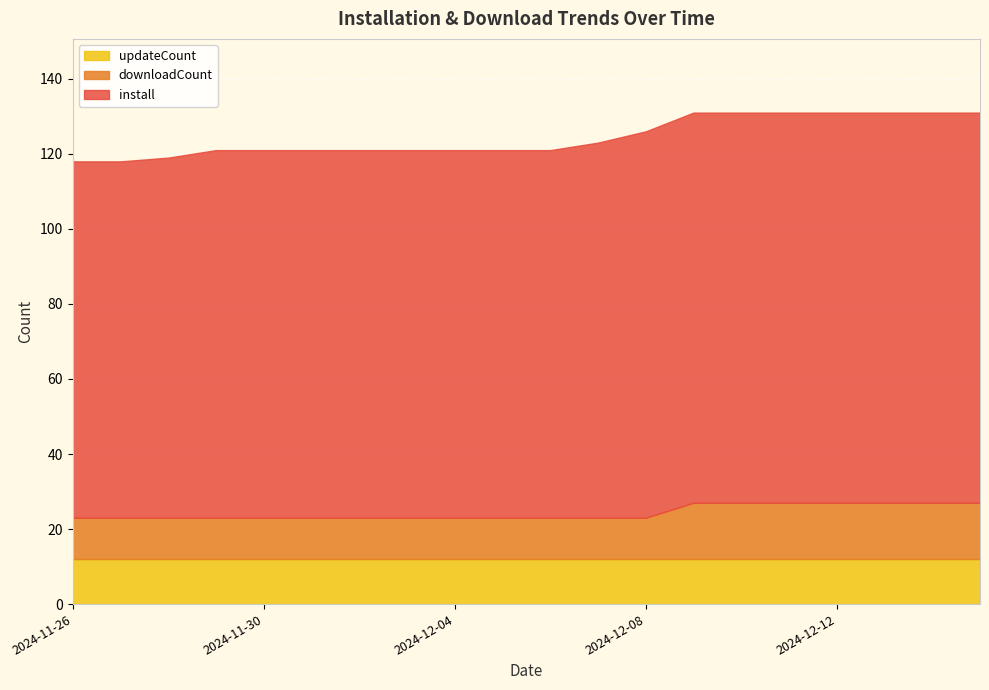

How many install values are between 98 and 104?

17